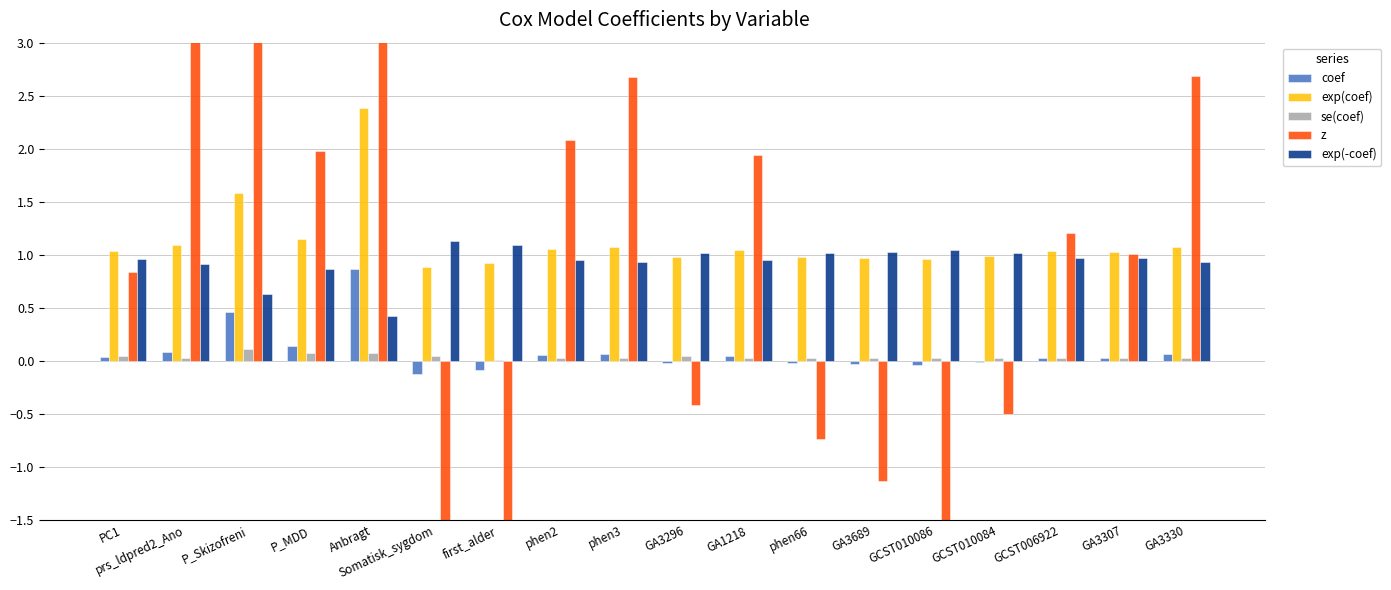

What is the total value across all series at prs_ldpred2_Ano?

5.7